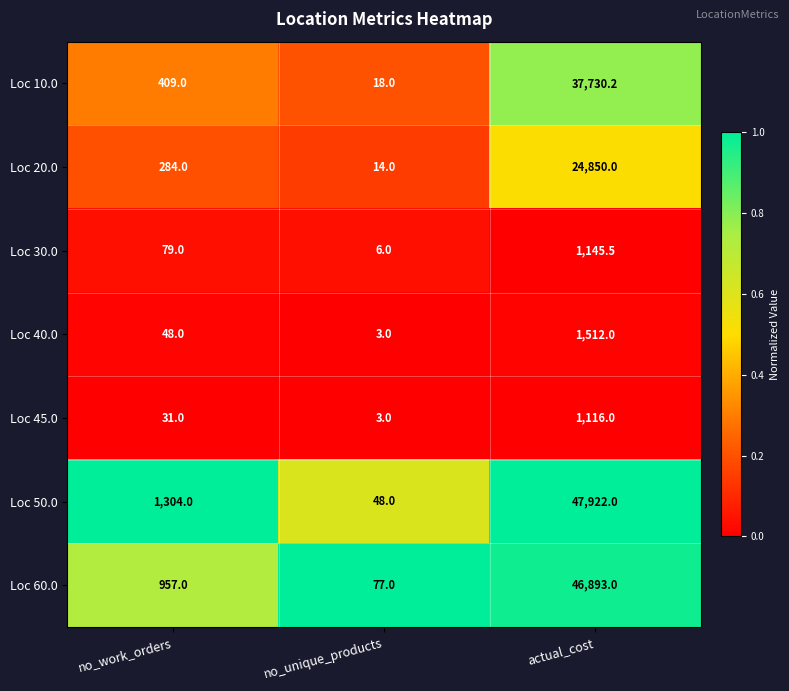

Reading left to right, extract all data points from this chart.

Loc 10.0: no_work_orders=409.0	no_unique_products=18.0	actual_cost=37730.2
Loc 20.0: no_work_orders=284.0	no_unique_products=14.0	actual_cost=24850.0
Loc 30.0: no_work_orders=79.0	no_unique_products=6.0	actual_cost=1145.5
Loc 40.0: no_work_orders=48.0	no_unique_products=3.0	actual_cost=1512.0
Loc 45.0: no_work_orders=31.0	no_unique_products=3.0	actual_cost=1116.0
Loc 50.0: no_work_orders=1304.0	no_unique_products=48.0	actual_cost=47922.0
Loc 60.0: no_work_orders=957.0	no_unique_products=77.0	actual_cost=46893.0